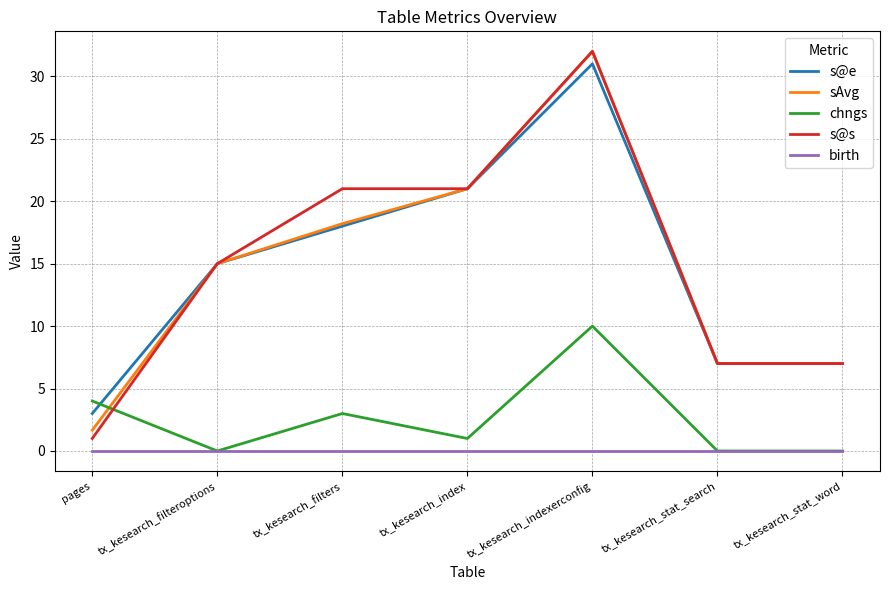

How many values in the s@s series are below 15?

3